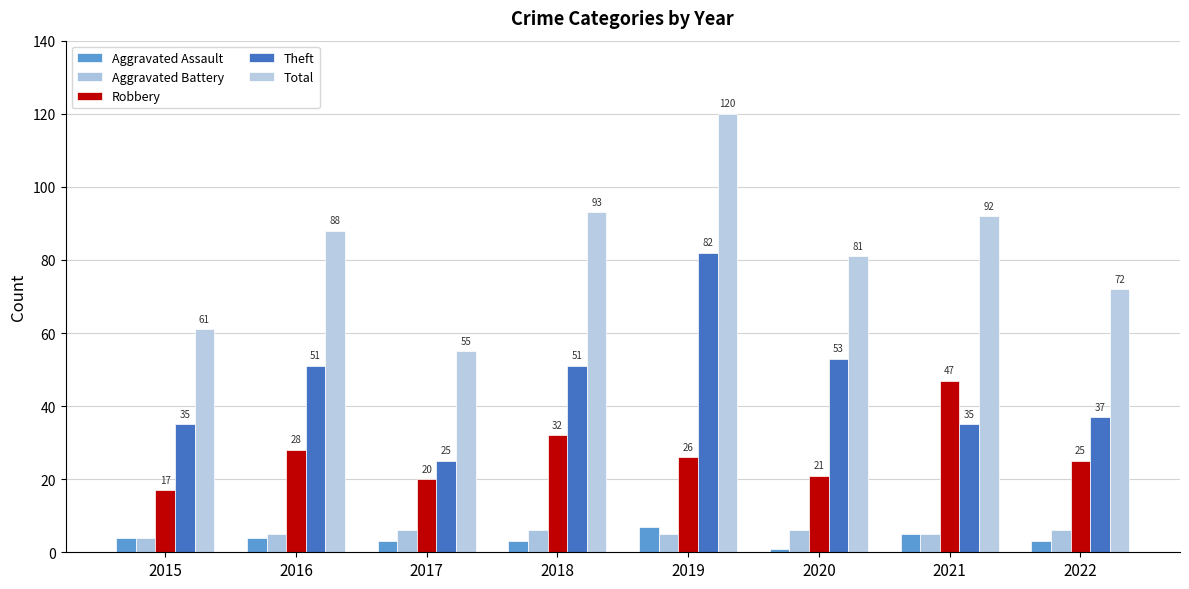

Which series changed the most between 2018 and 2022?

Total